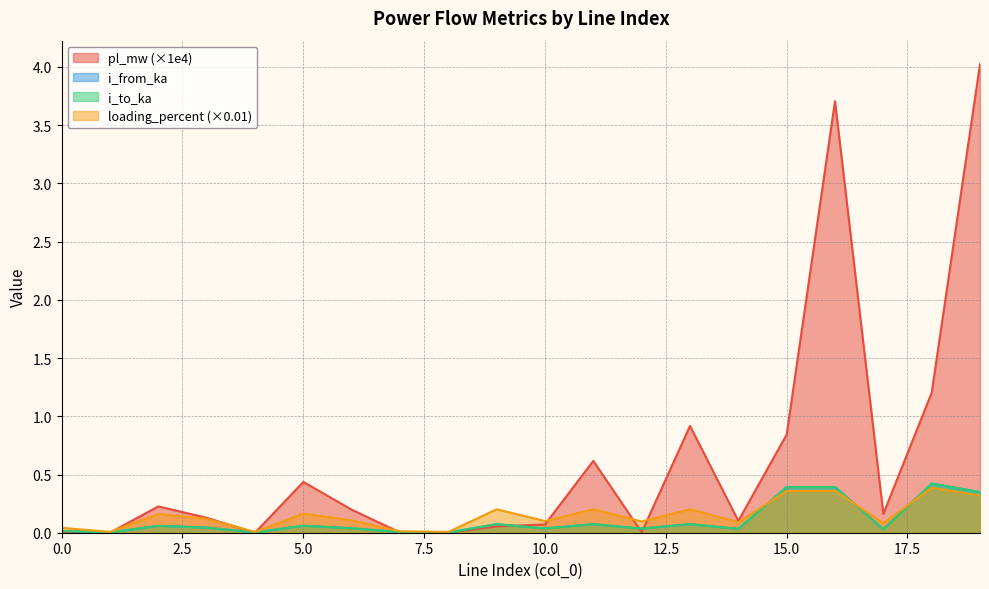

At how many categories does at least one series exceed 3?

2